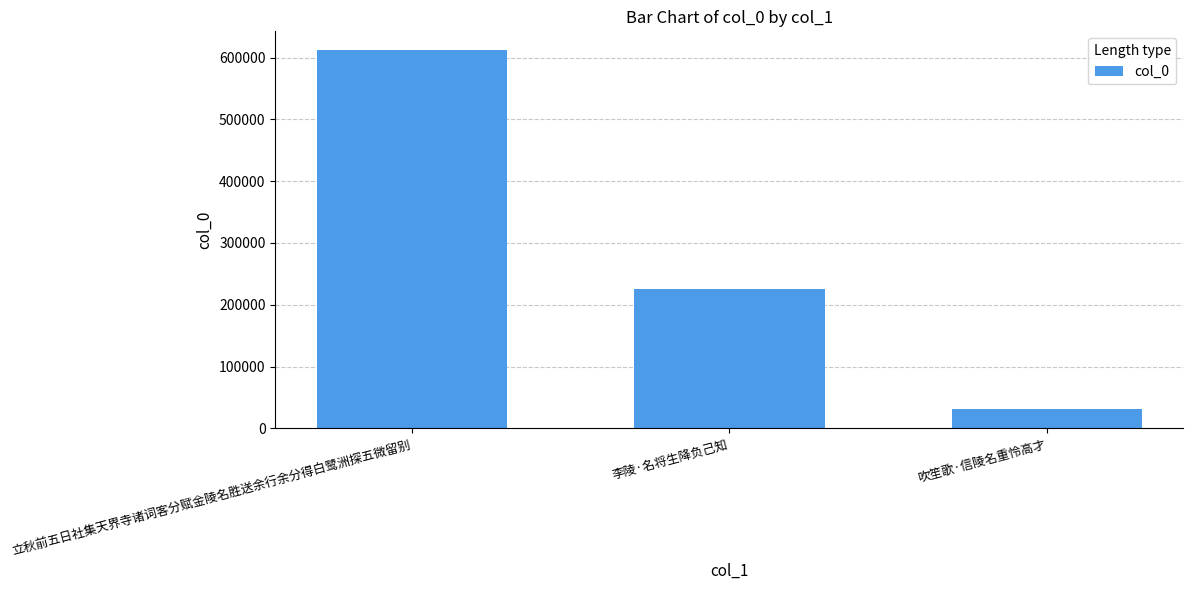

Where does the data first go above 225287?

立秋前五日社集天界寺诸词客分赋金陵名胜送余行余分得白鹭洲探五微留别